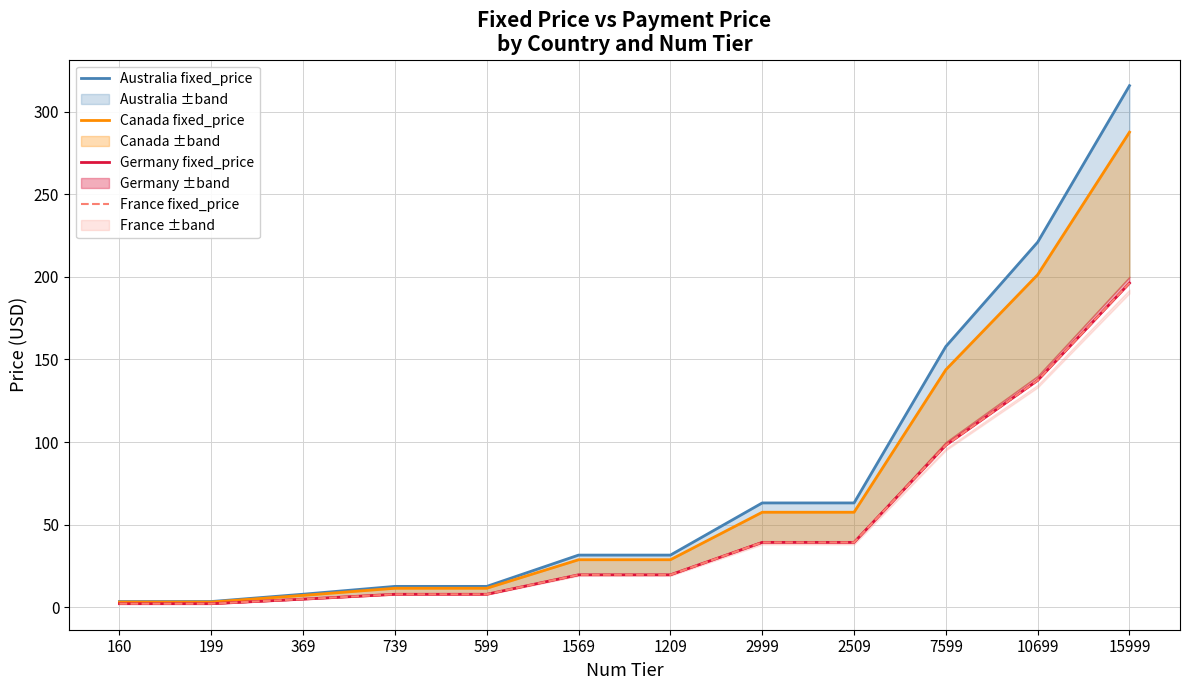

Reading right to left, what are all the values shown in this chart?

Australia fixed_price: 15999=315.7	10699=221.0	7599=157.8	2509=63.1	2999=63.1	1209=31.6	1569=31.6	599=12.6	739=12.6	369=7.9	199=3.5	160=3.5
Canada fixed_price: 15999=287.5	10699=201.3	7599=143.8	2509=57.5	2999=57.5	1209=28.8	1569=28.8	599=11.5	739=11.5	369=7.2	199=3.1	160=3.1
Germany fixed_price: 15999=196.2	10699=137.3	7599=98.1	2509=39.2	2999=39.2	1209=19.6	1569=19.6	599=7.8	739=7.8	369=4.9	199=2.1	160=2.1
France fixed_price: 15999=196.2	10699=137.3	7599=98.1	2509=39.2	2999=39.2	1209=19.6	1569=19.6	599=7.8	739=7.8	369=4.9	199=2.1	160=2.1